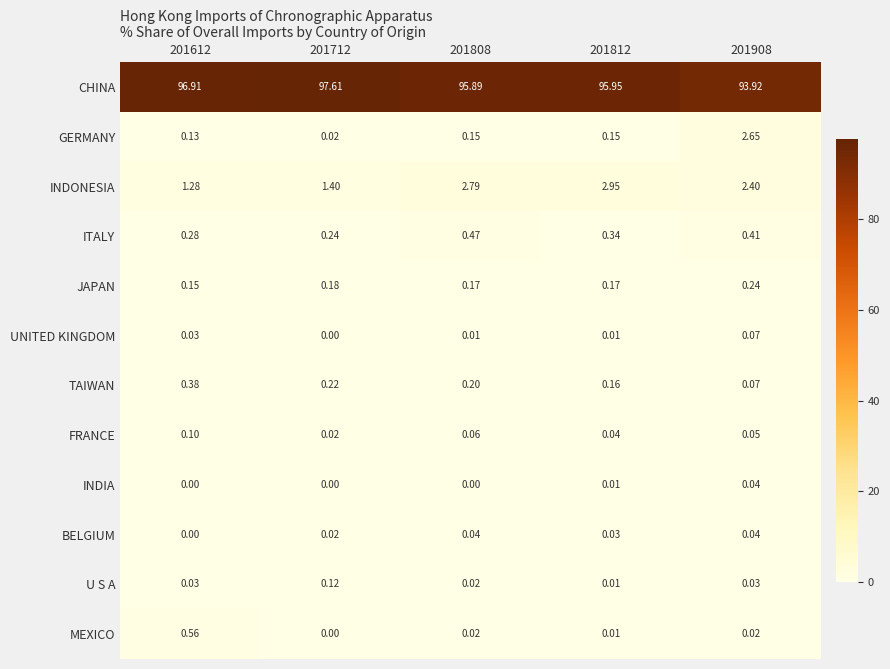

Which series has the largest total across all categories?

CHINA